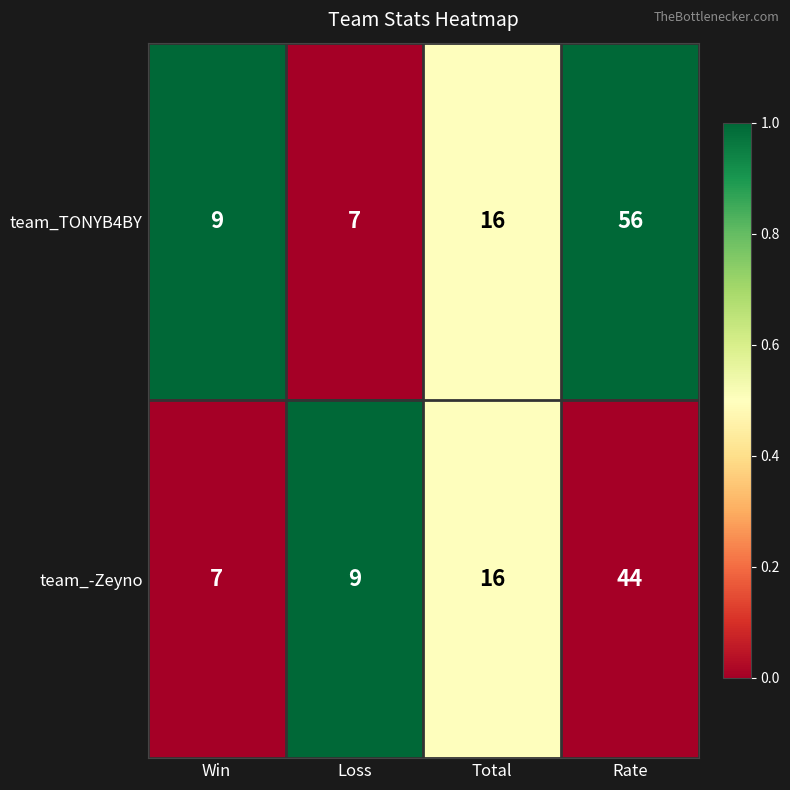

What is the sum of all team_TONYB4BY values?

88